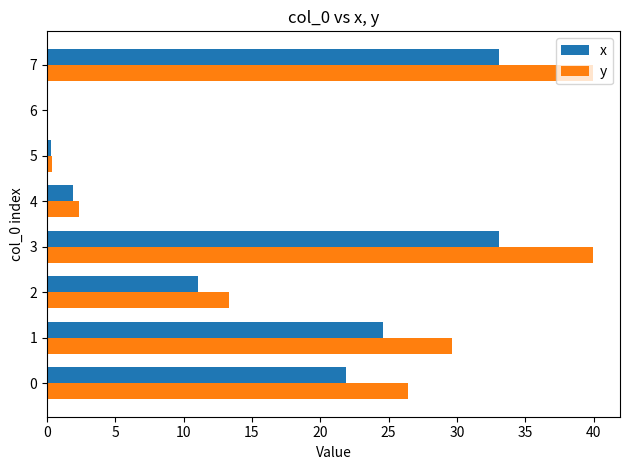

Which series changed the most between 0 and 2?

y